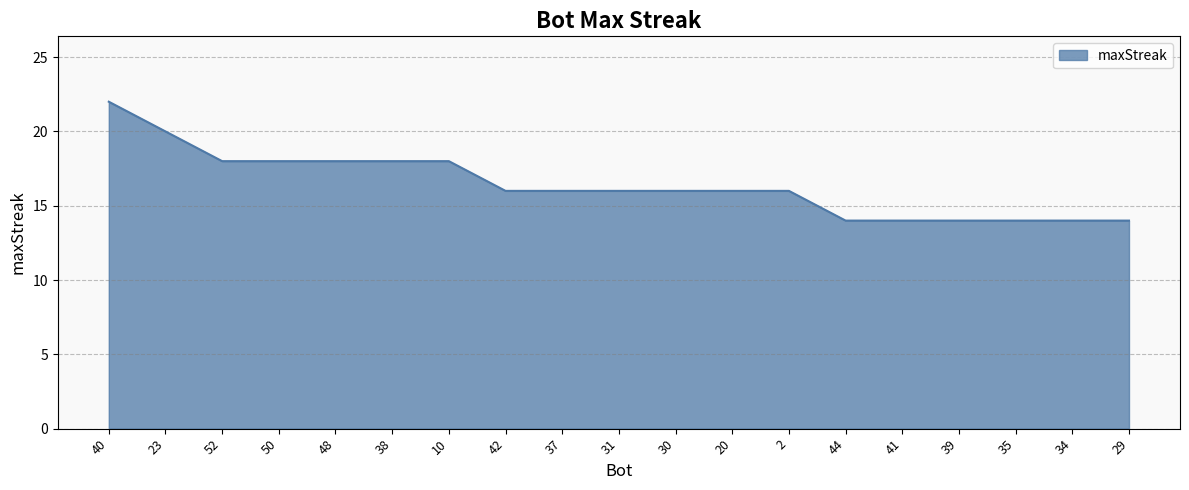

Does the chart have visible grid lines?

Yes